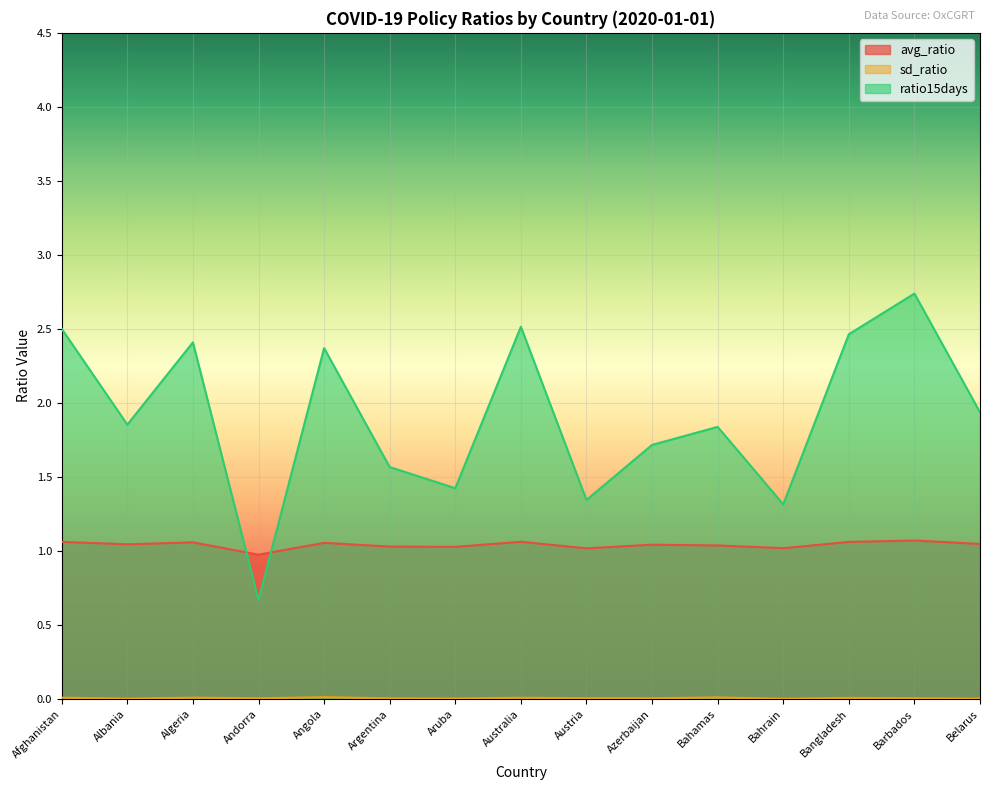

How many distinct data groups are displayed?

3